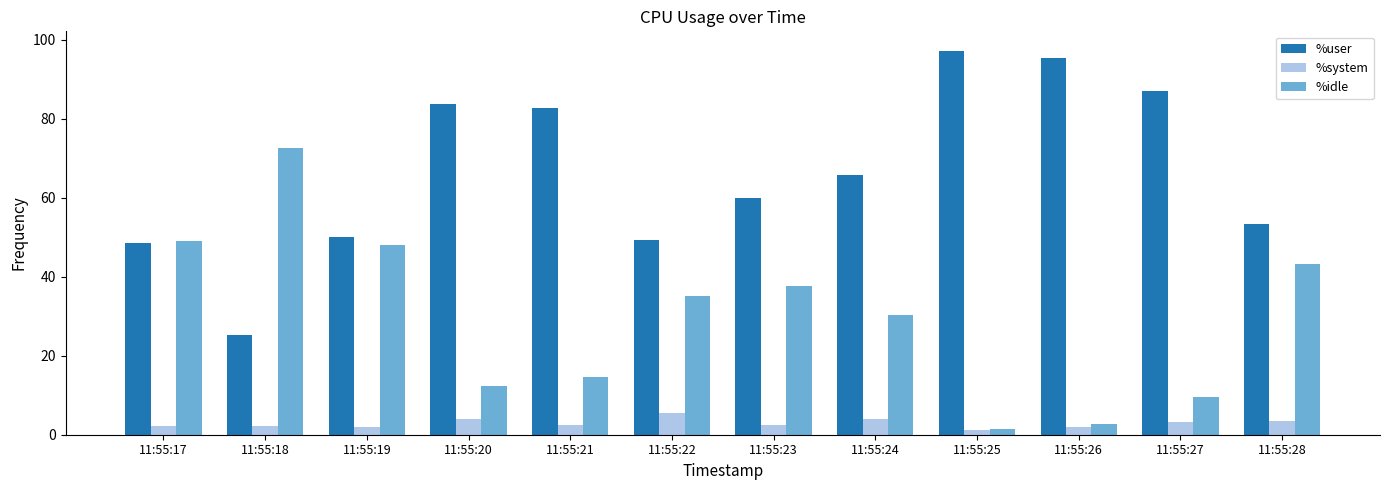

Rank the series by their maximum value, from lowest to highest.

%system, %idle, %user